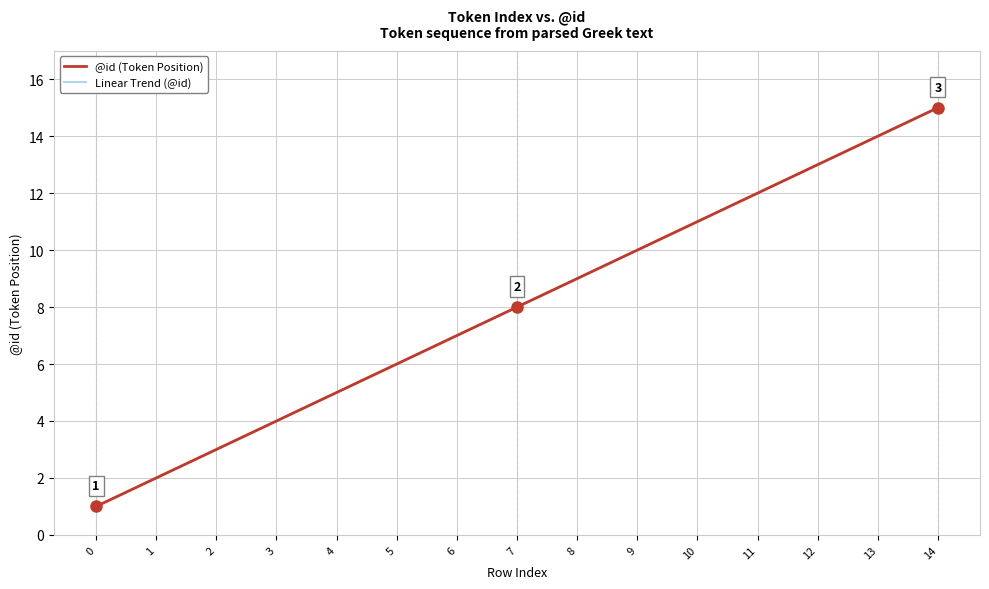

True or false: @id (Token Position) and Linear Trend (@id) cross at least once.

False